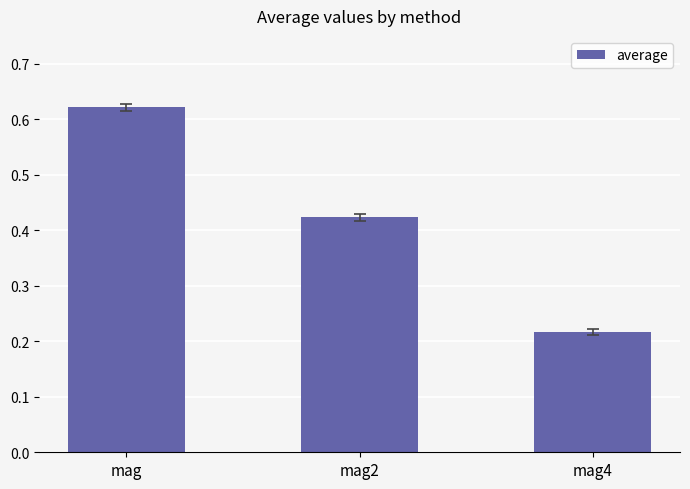

List the labels in order of value, largest first.

mag, mag2, mag4